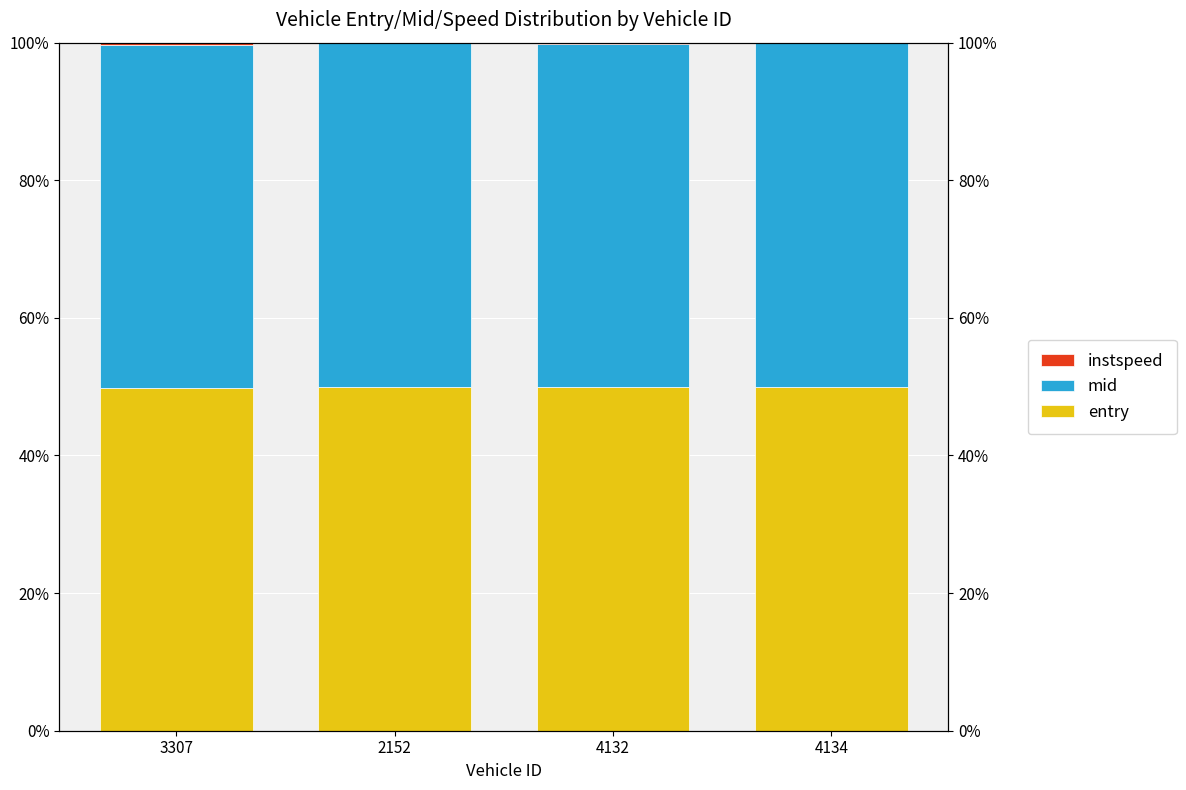

What is the label of the 4th bar from the left?

4134